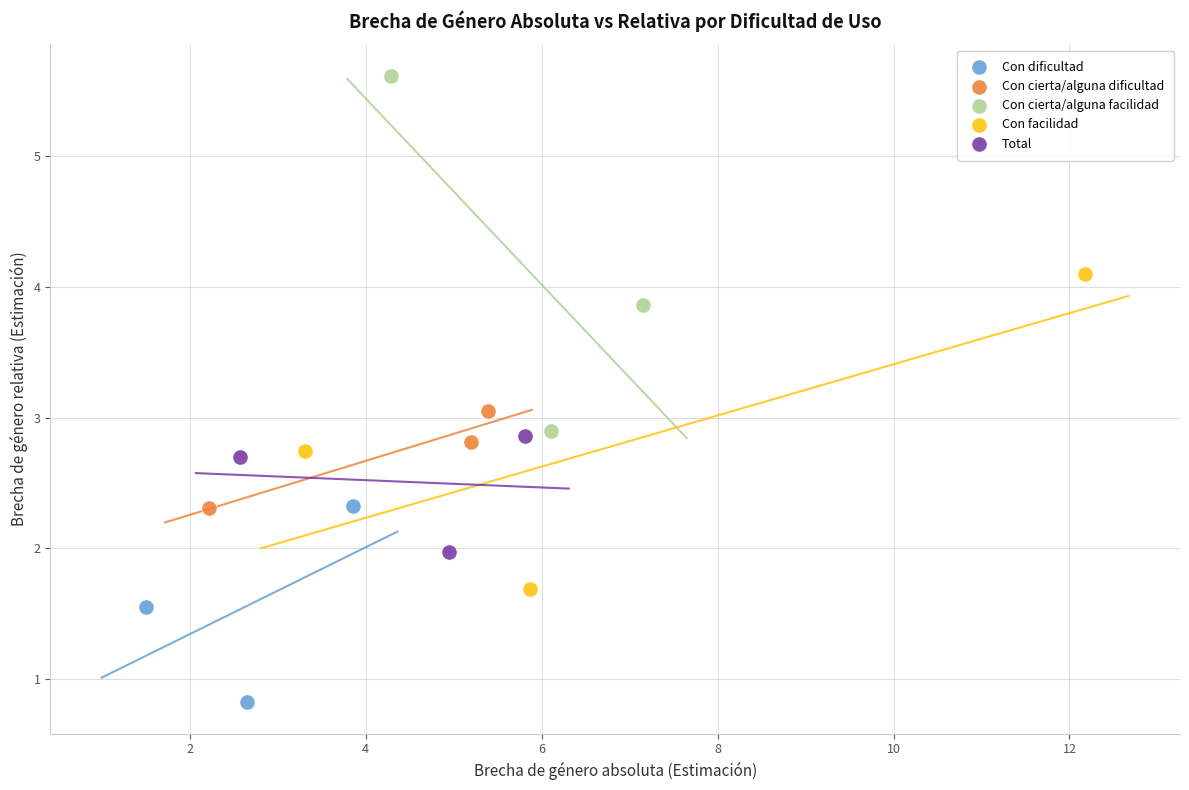

What are all the series names shown in the legend?

Con dificultad, Con cierta/alguna dificultad, Con cierta/alguna facilidad, Con facilidad, Total